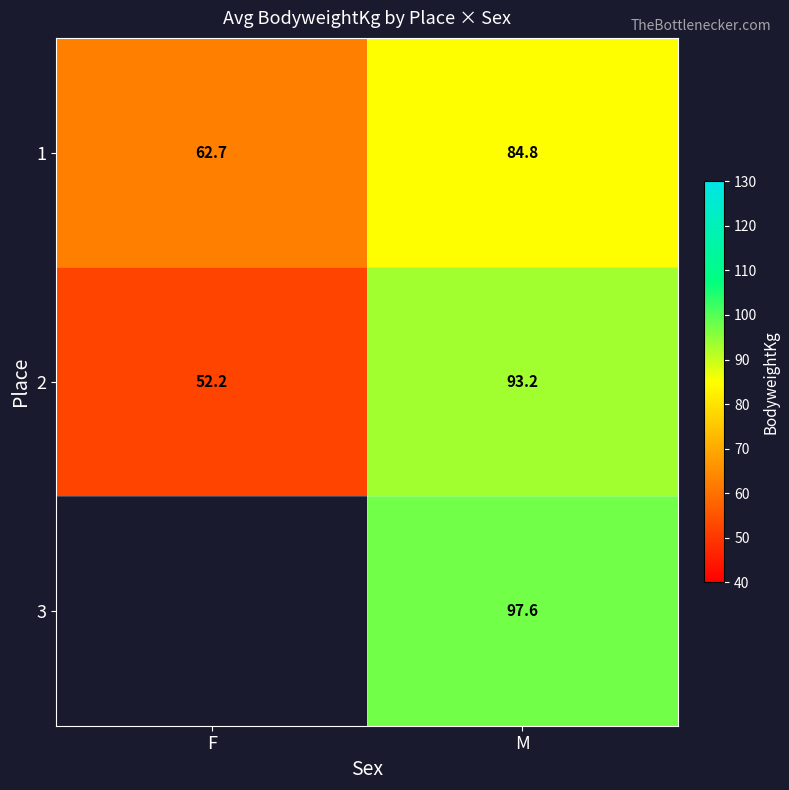

List the labels in order of 2 value, largest first.

M, F